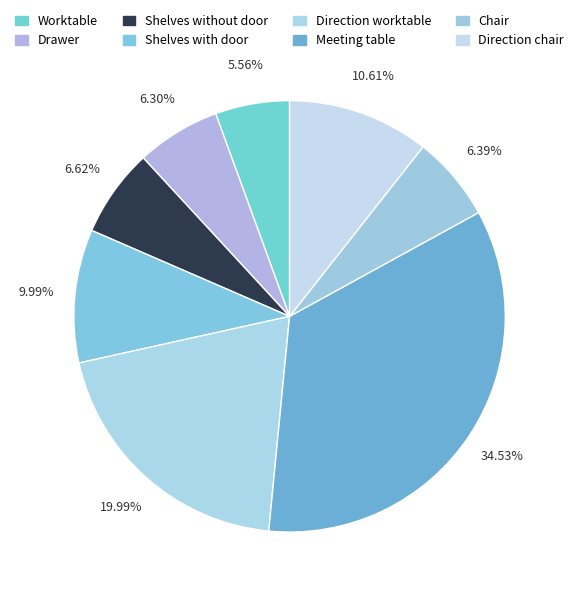

Does any single category account for the majority?

No